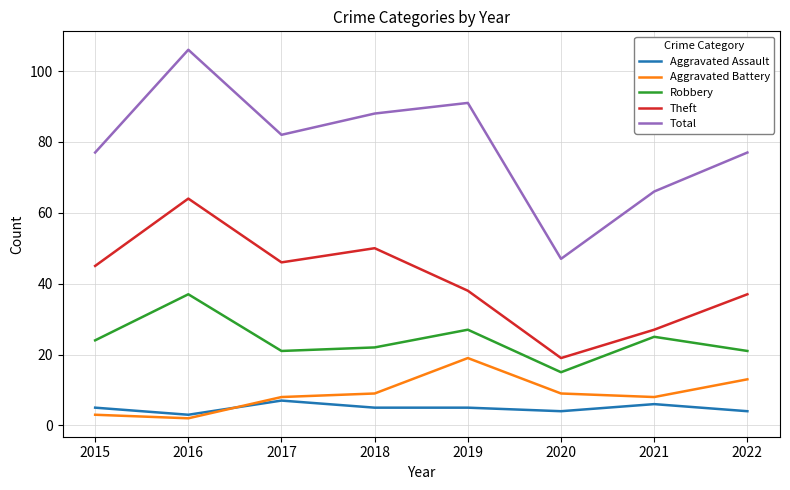

At which label is Theft closest to 41?

2019